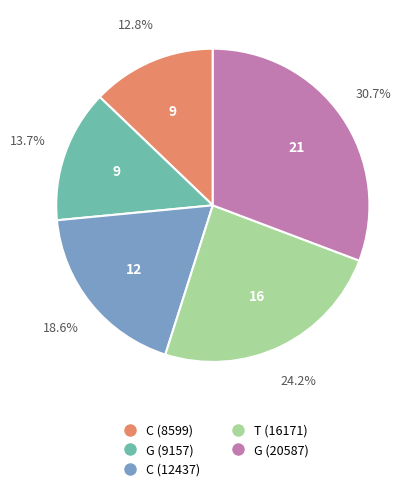

Is there a majority slice in this chart?

No